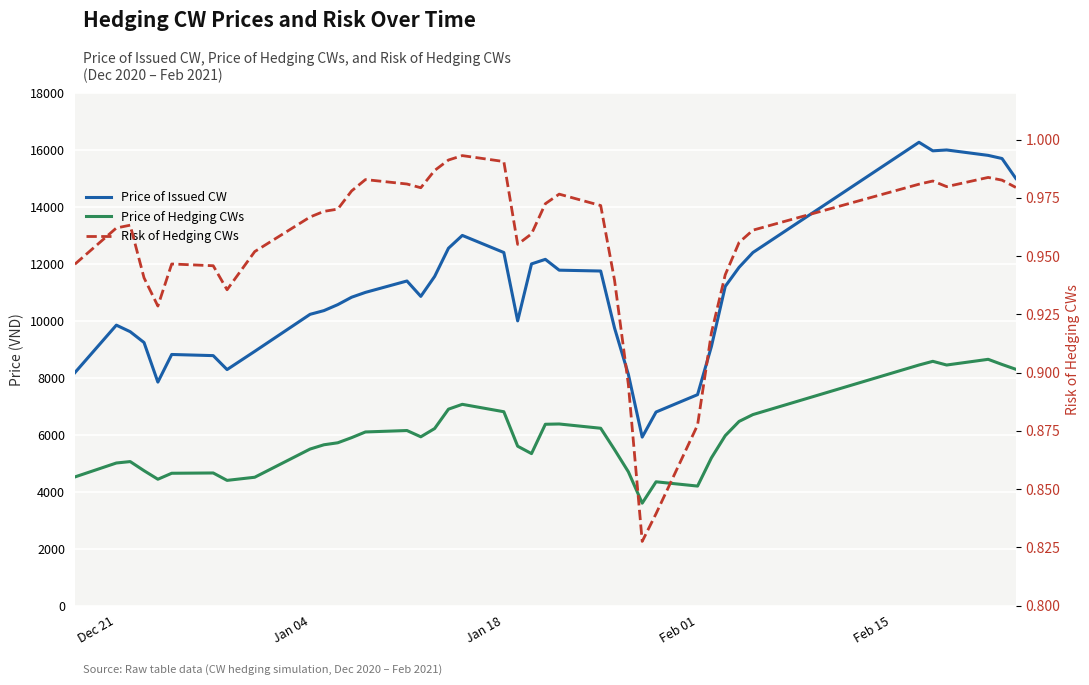

What is the average value of the Price of Issued CW series?

10983.8